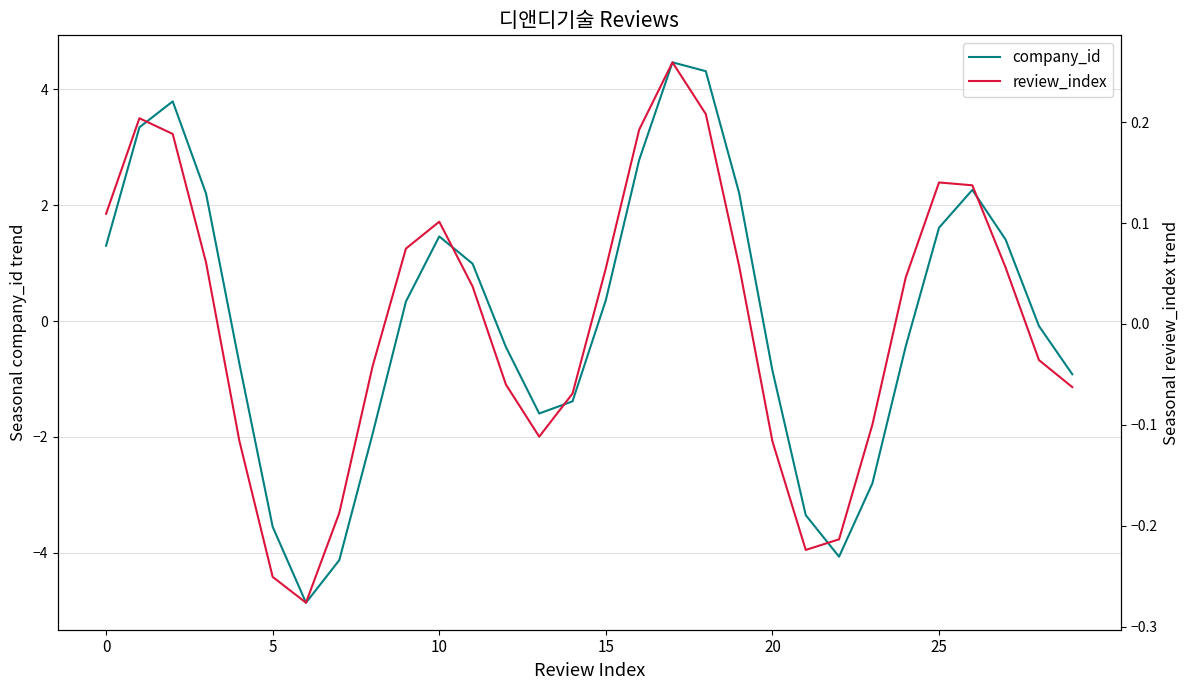

What is the difference between the maximum and minimum values in the company_id series?

9.3